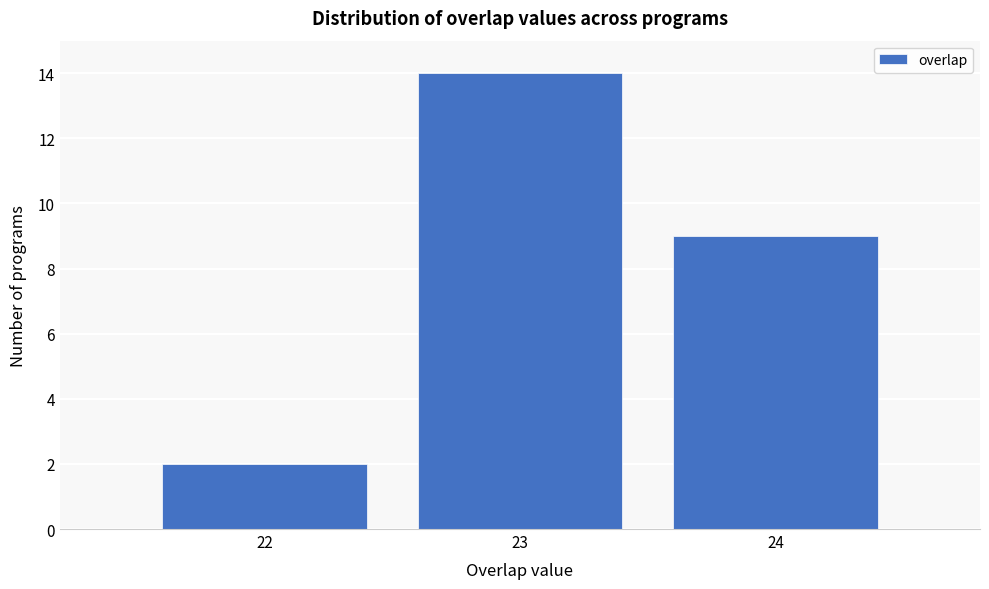

Reading left to right, list all the values displayed in this chart.

22=2	23=14	24=9